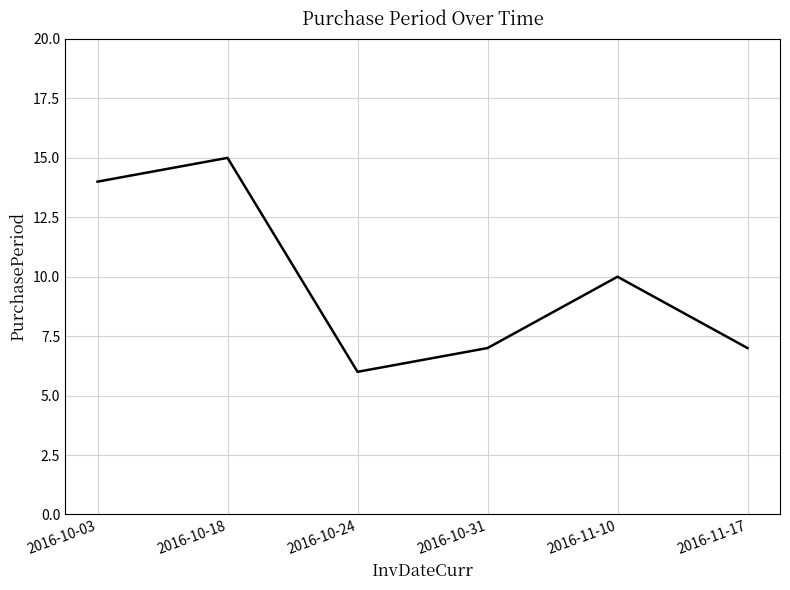

True or false: the data shows 10 at 2016-11-10.

True